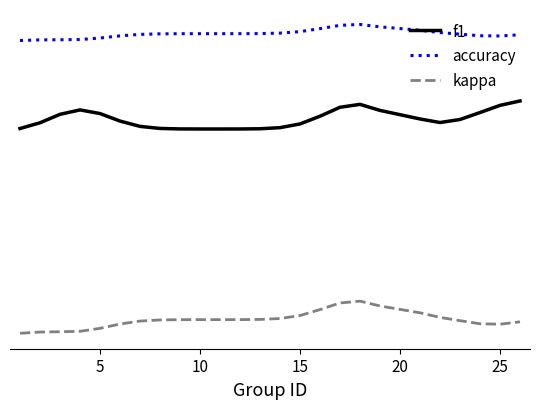

Does the chart display data point markers on the line(s)?

No